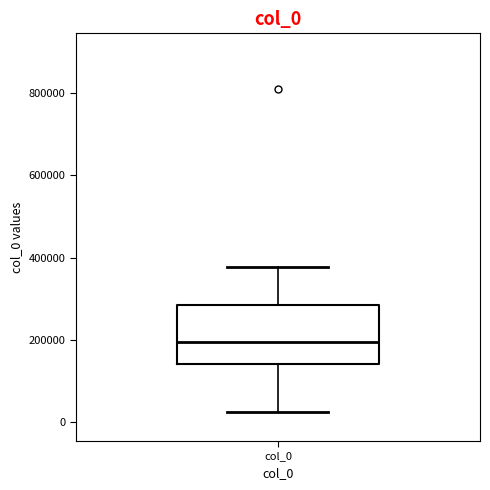

Transcribe this box plot: give where the median line is, the range the box spans, and where the two whiskers end, as read against the y-axis. The values are not printed on the chart, so give them approximately, as read against the axis.

median 200000, box 140000 to 280000, whiskers 20000 to 380000